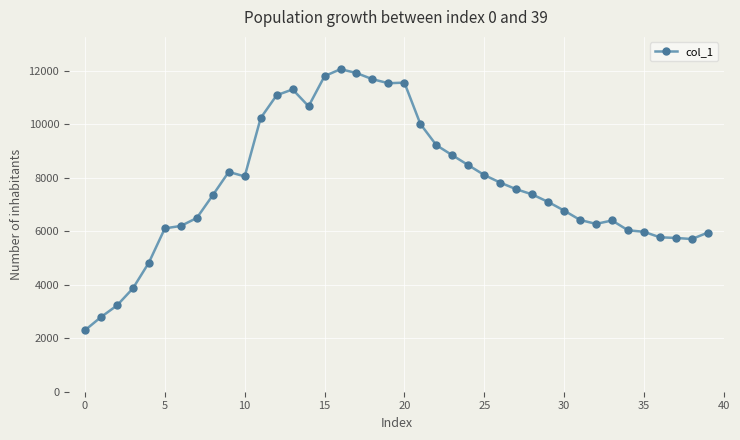

What is the difference between the maximum and minimum values?

9759